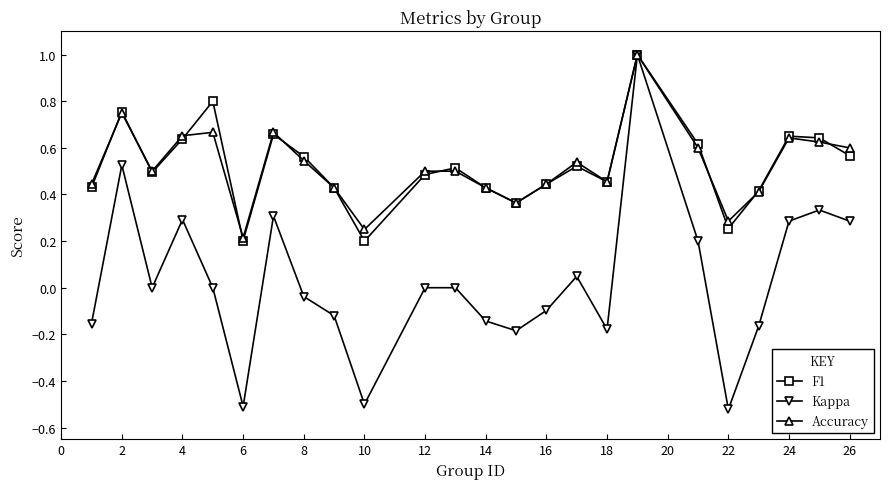

In Kappa, how many points are lower than both neighbors (excluding endpoints)?

6